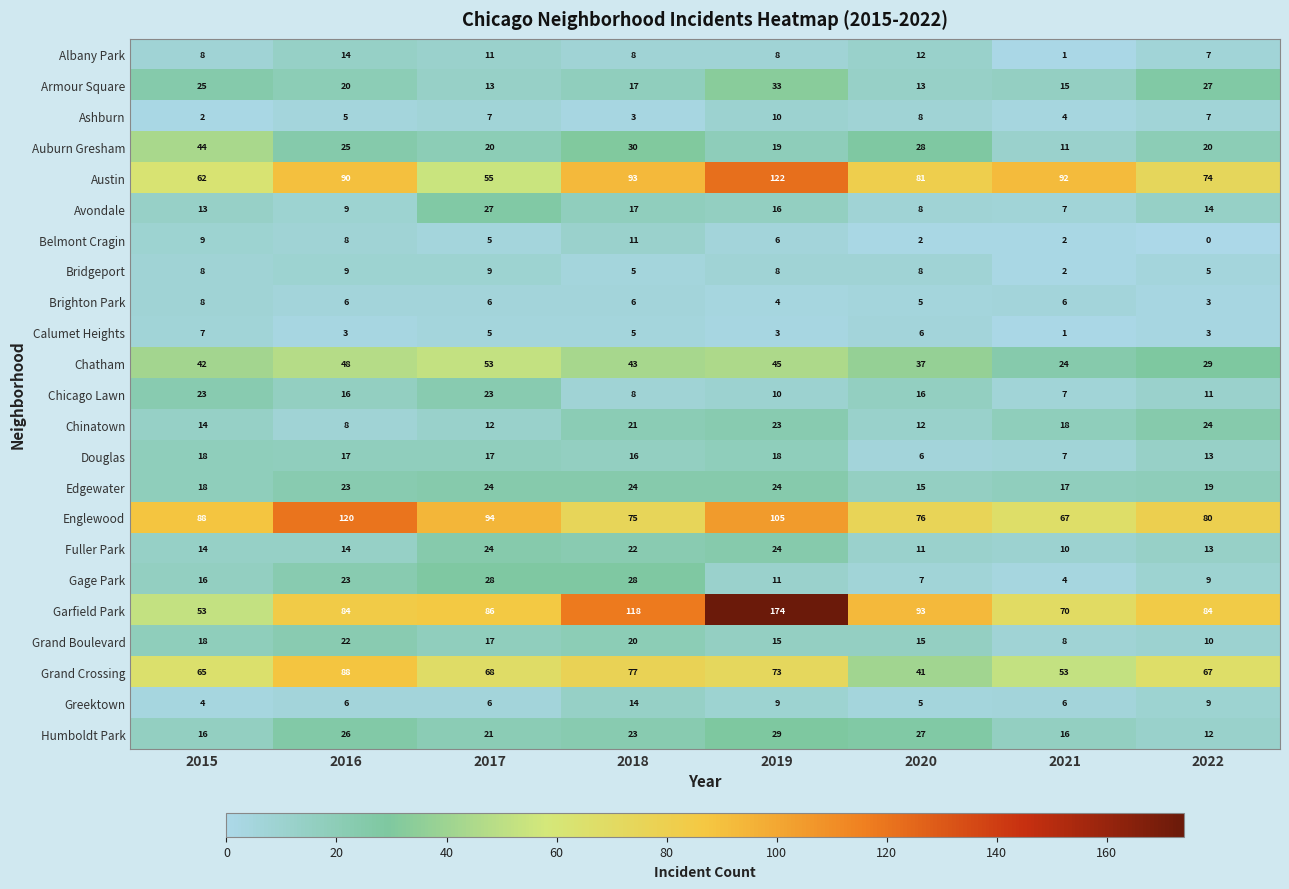

What is the sum of the Greektown values at 2018 and 2021?

20